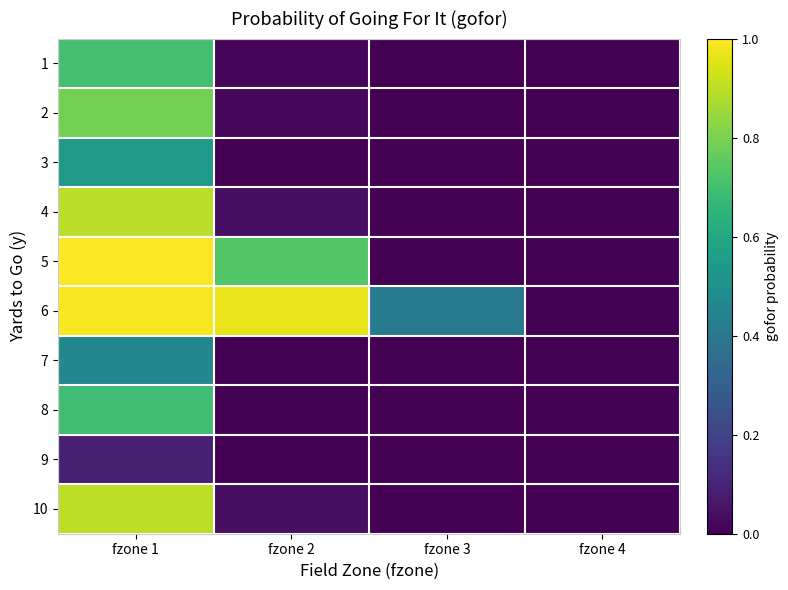

At which category is the sum across all series the highest?

fzone 1